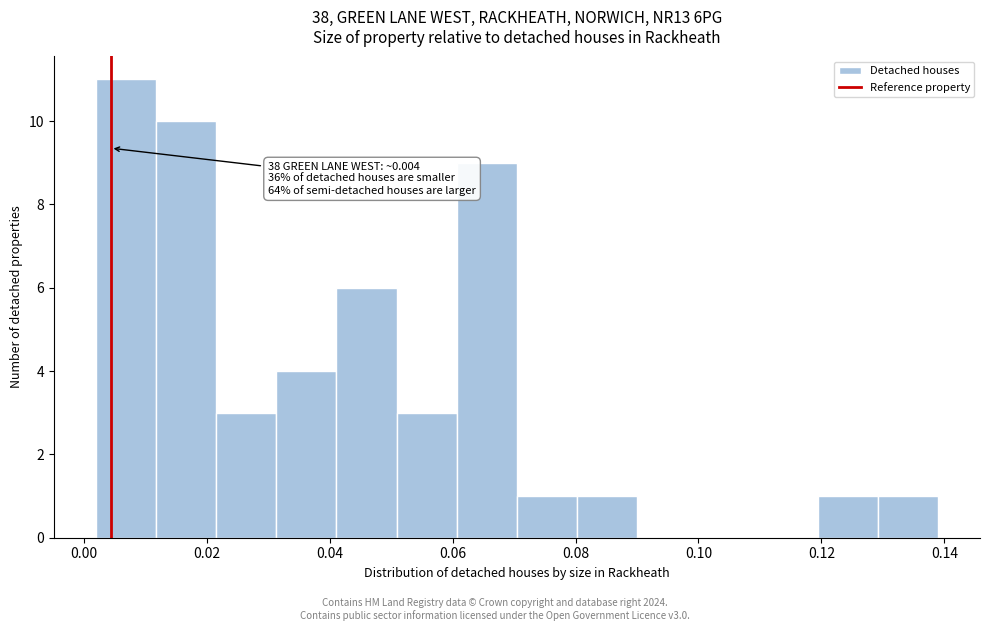

Over which range of the x-axis is the bar tallest?

0.002 to 0.012